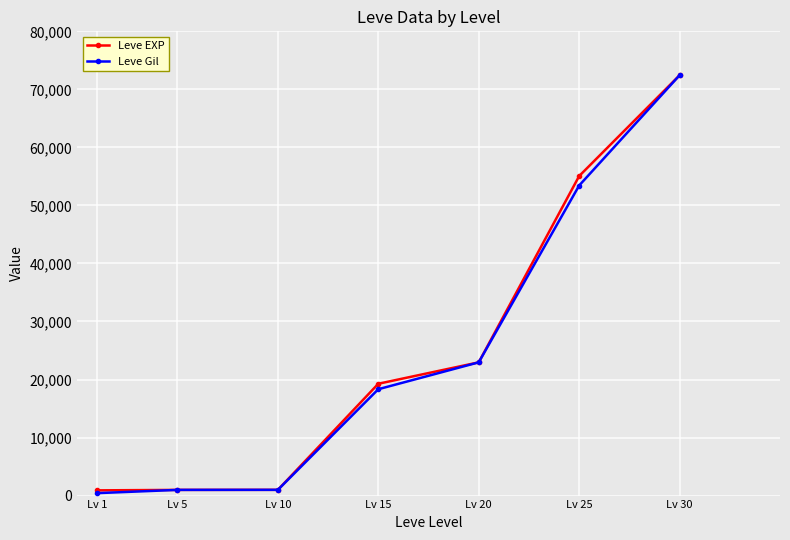

Is the value of Leve Gil at Lv 5 greater than the value of Leve EXP at Lv 15?

No